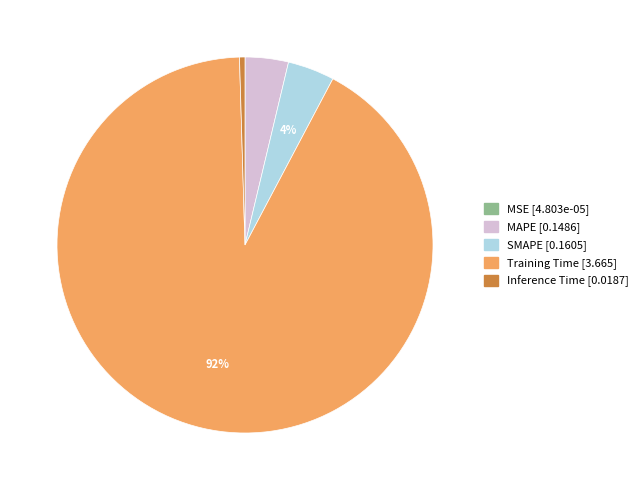

To the nearest percent, what is the difference between the Training Time and SMAPE slice percentages?

88%